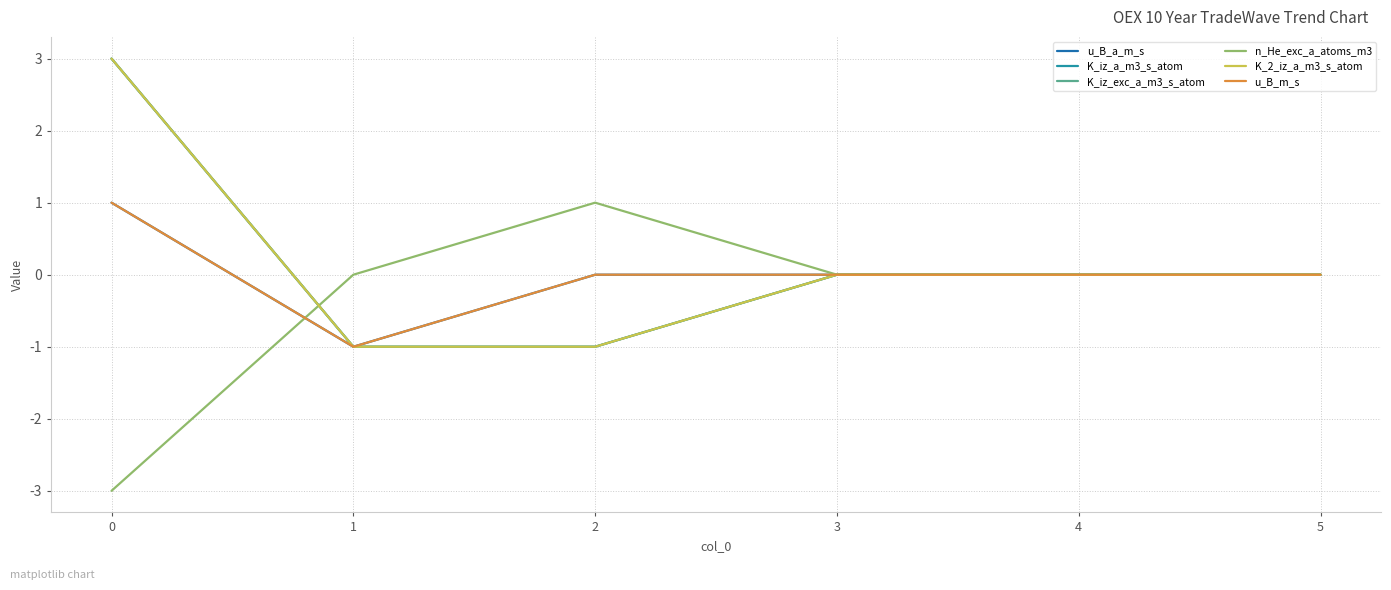

Is this an area chart (filled region under the line)?

No